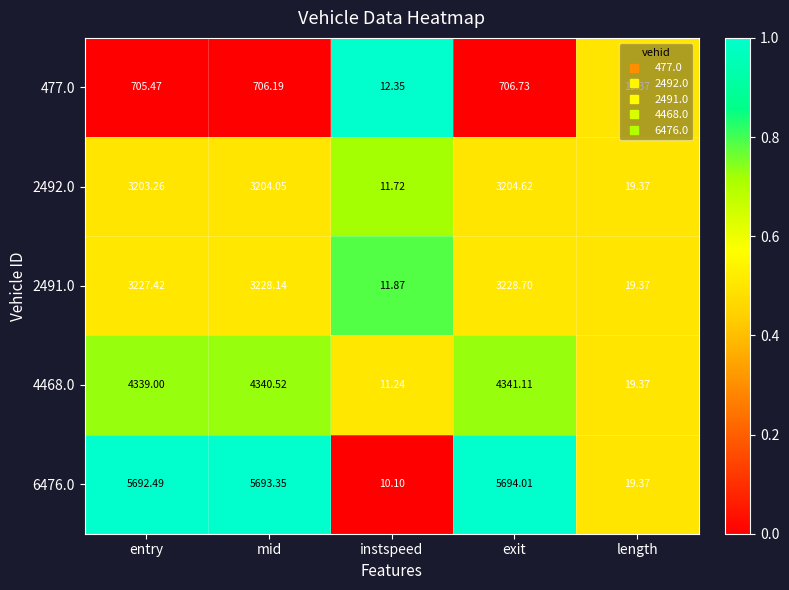

List the series in order of their peak value, highest first.

6476.0, 4468.0, 2491.0, 2492.0, 477.0